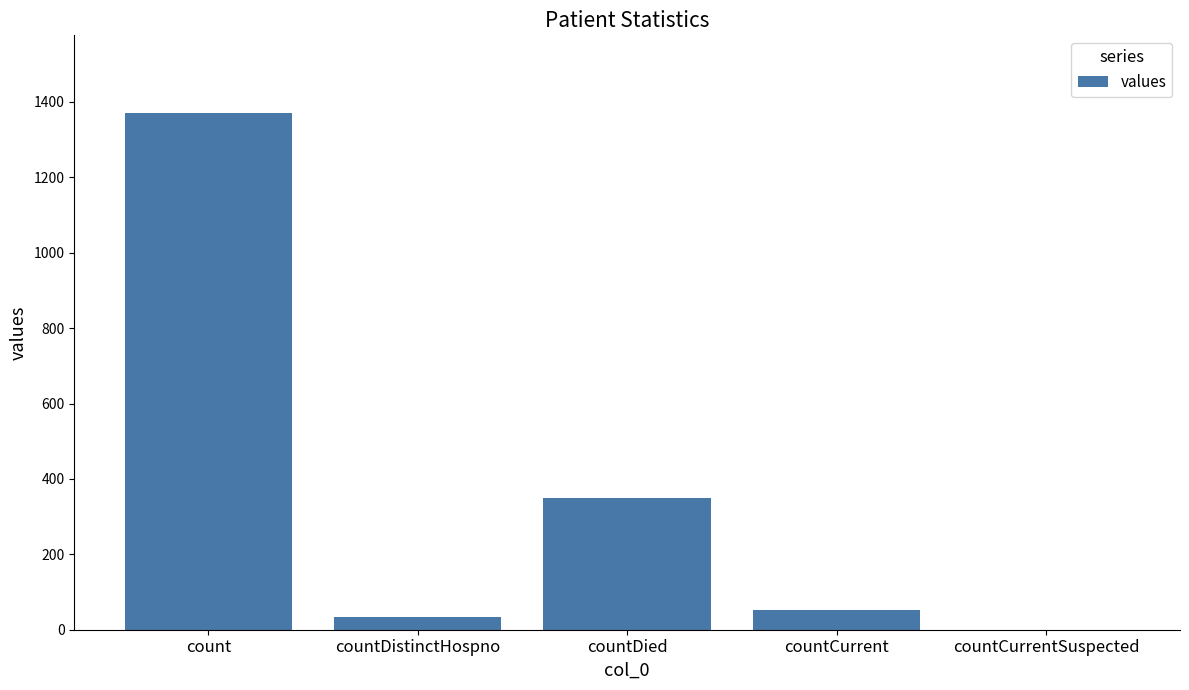

Which category has the highest value across all series?

count